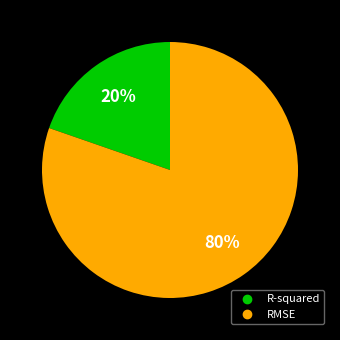

Is RMSE the majority of the pie?

Yes